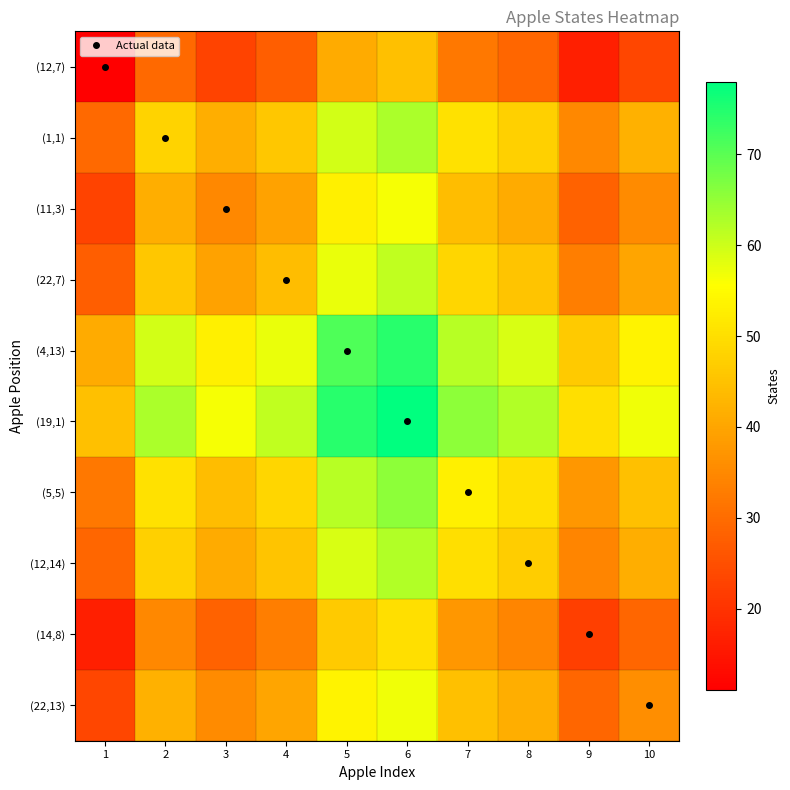

How many distinct data groups are displayed?

10